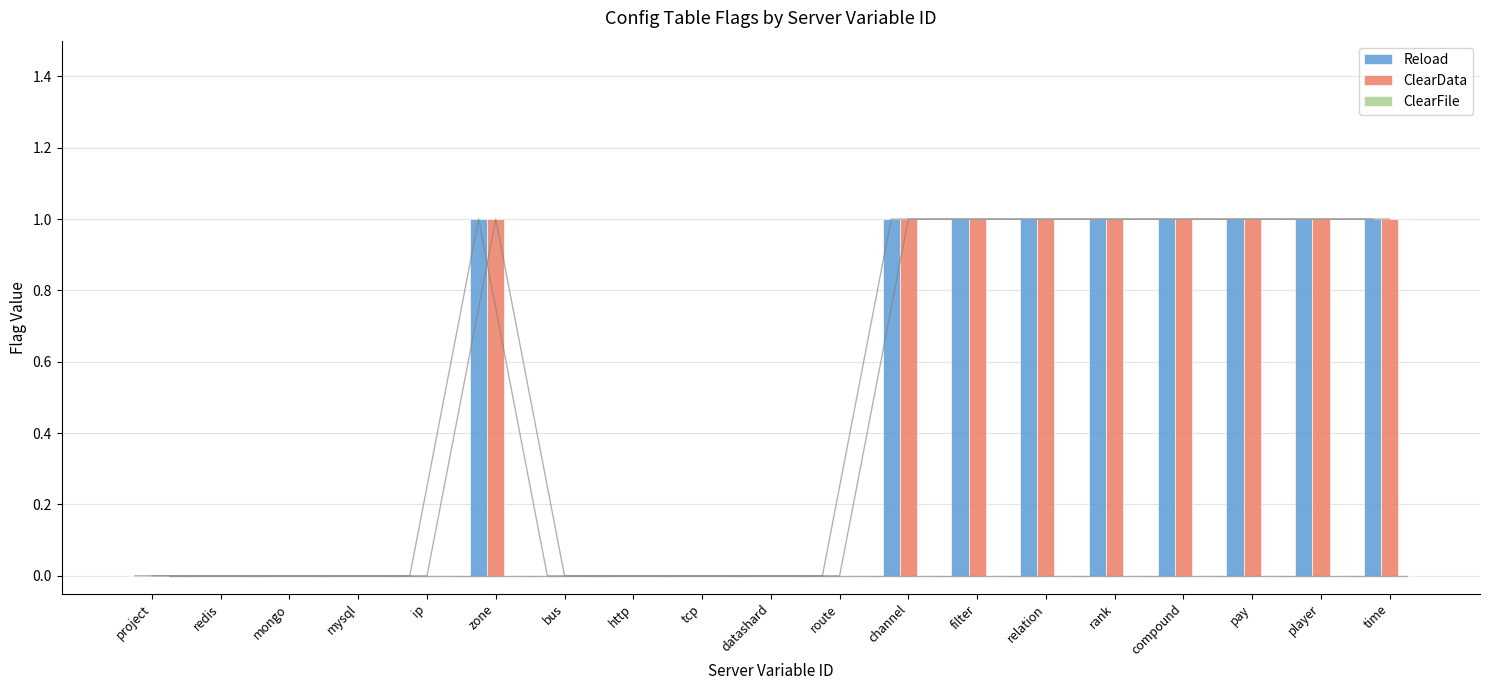

How many groups of bars are there?

19